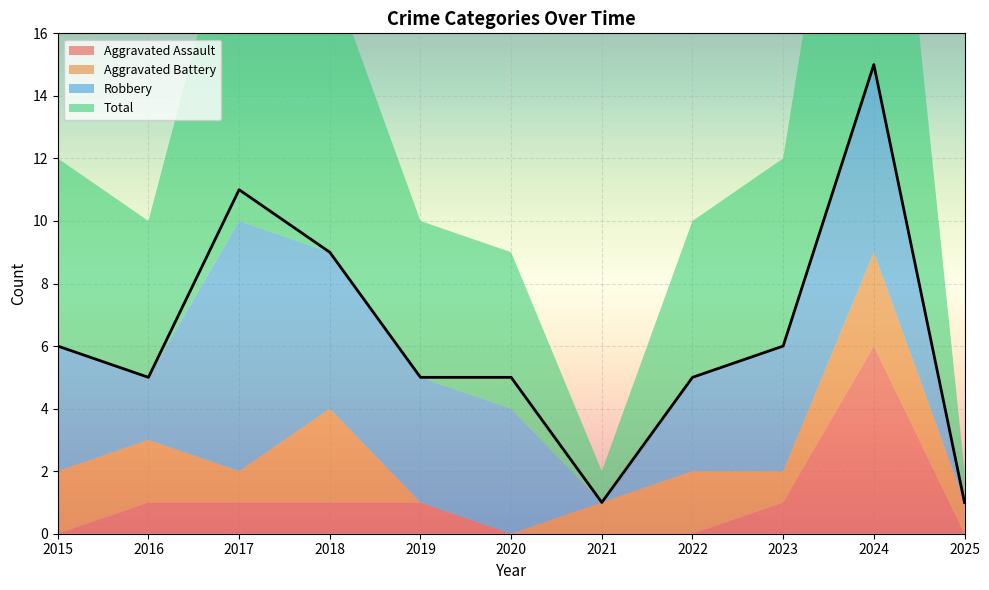

The value of Robbery at 2019 is 6. True or false?

False